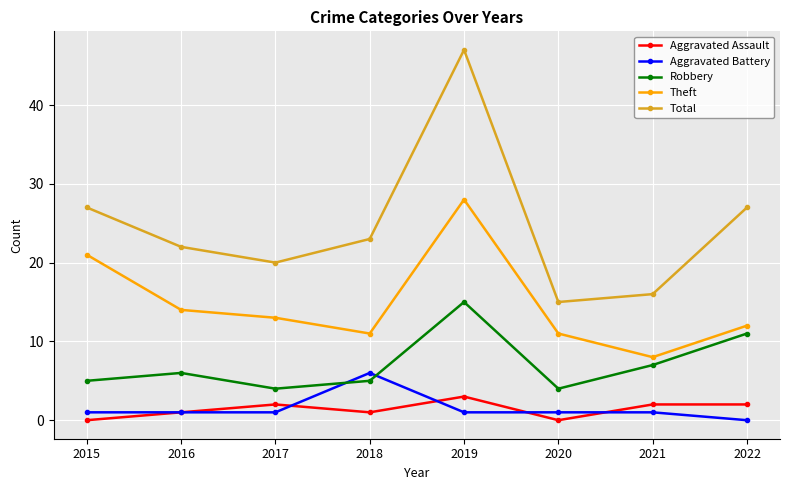

What is the value of the Robbery point at the 8th from the left?

11